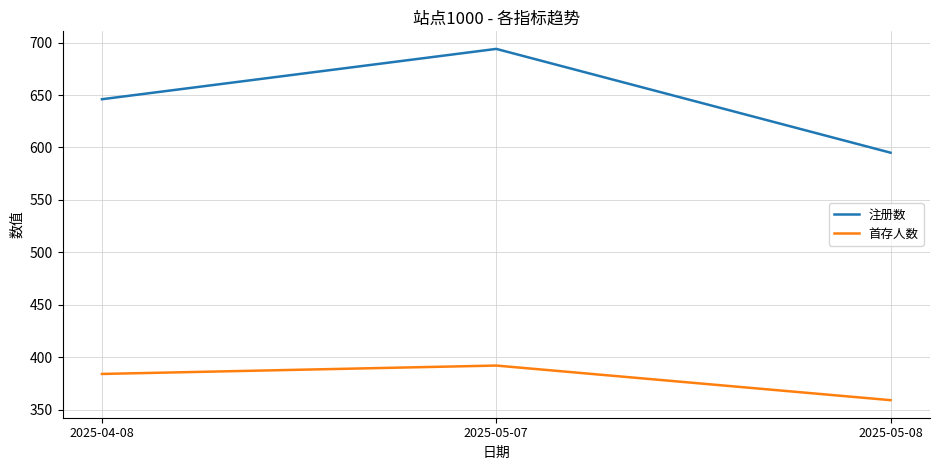

Reading right to left, extract all data points from this chart.

注册数: 2025-05-08=595	2025-05-07=694	2025-04-08=646
首存人数: 2025-05-08=359	2025-05-07=392	2025-04-08=384